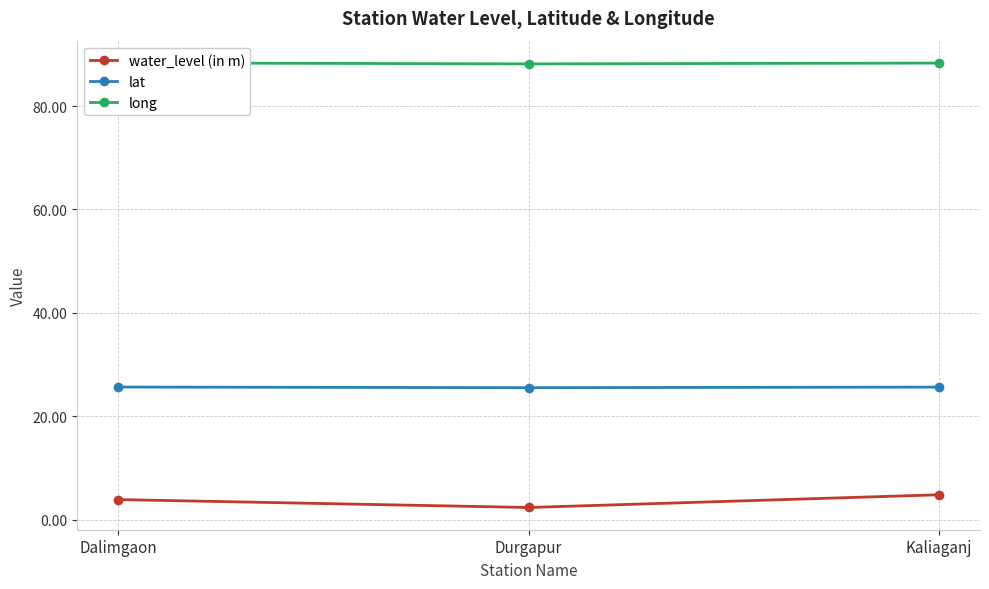

List the series in order of their peak value, highest first.

long, lat, water_level (in m)